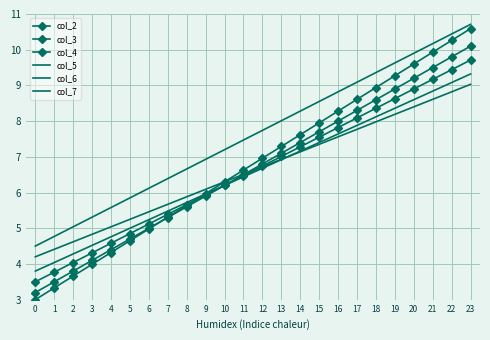

What is the difference between the col_7 values at 18 and 20?

0.5